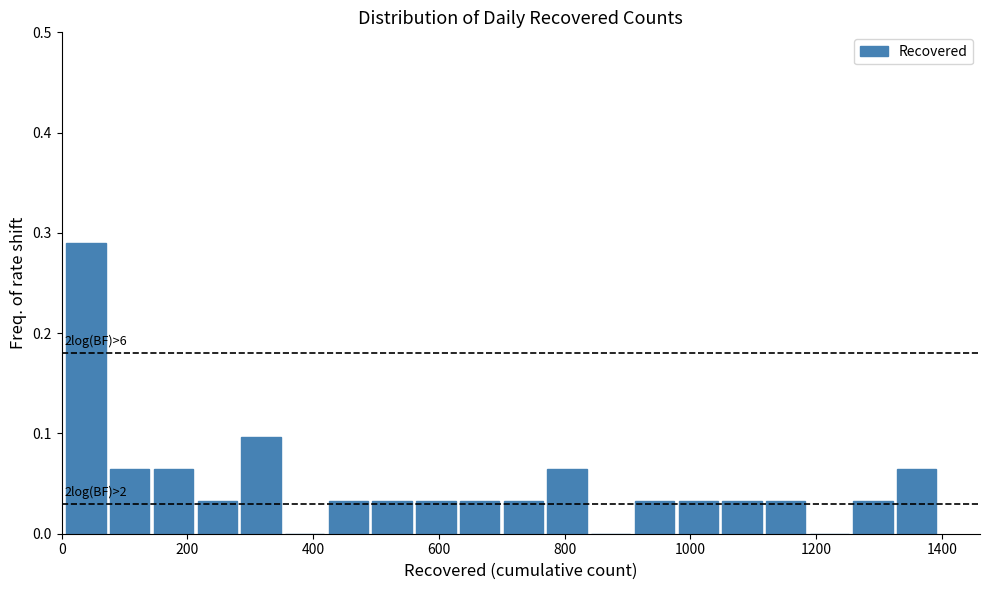

Around what value on the x-axis is the tallest bar? Give the approximate position of its centre, as read against the axis.

40